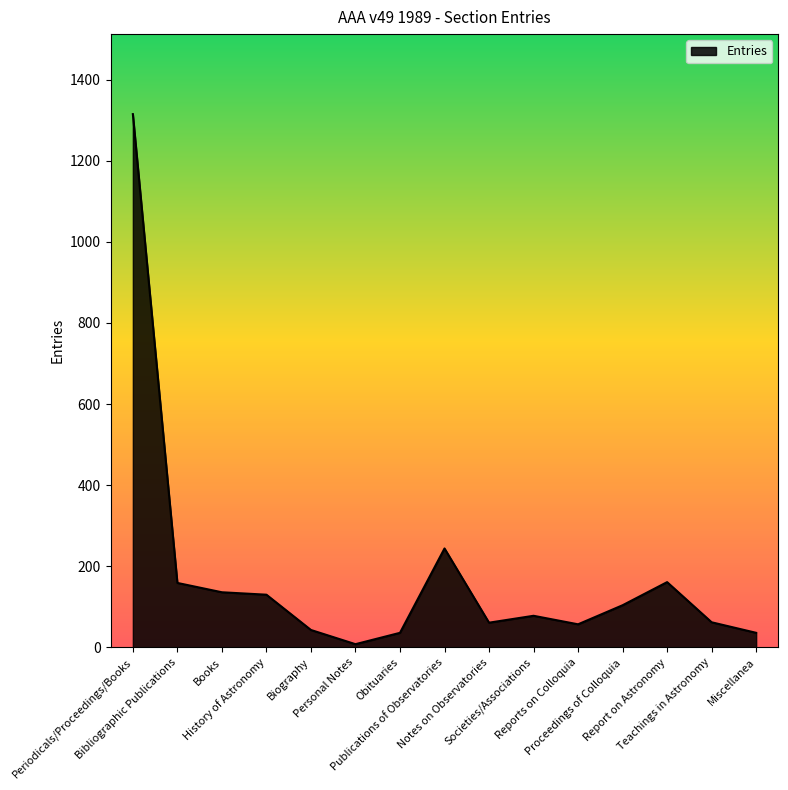

What is the difference between the maximum and minimum values?

1307